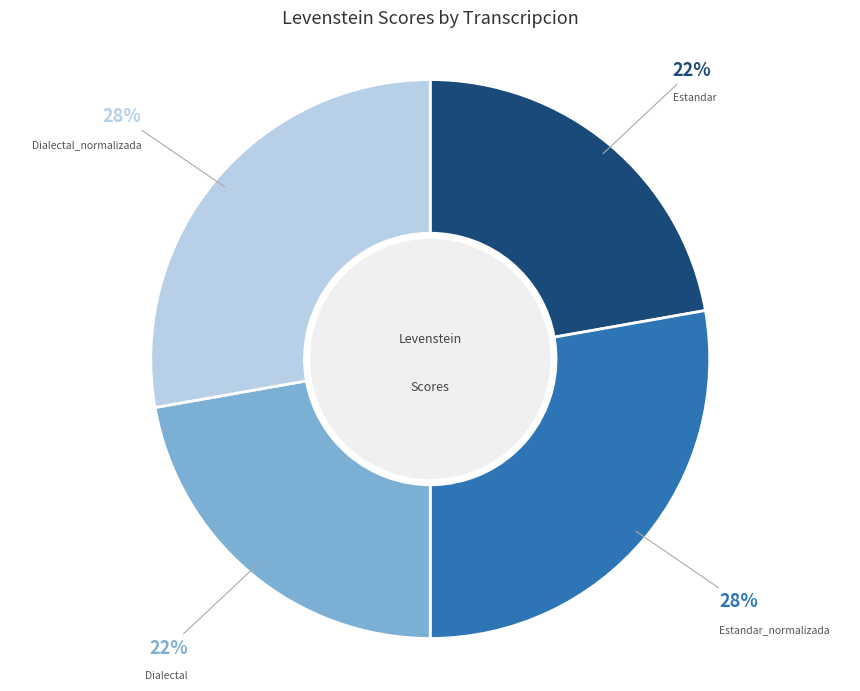

Count the number of slices in the pie.

4